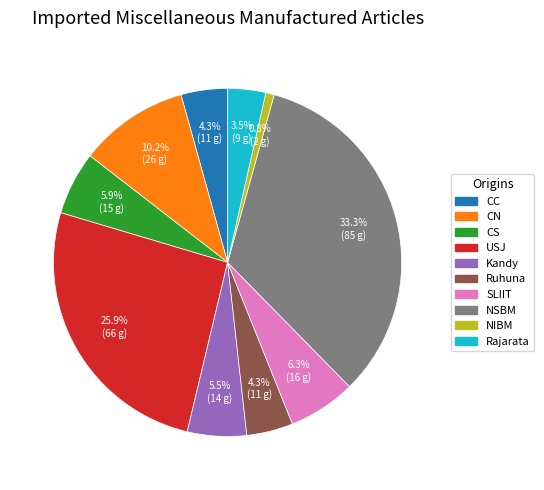

Combined, do CS and Kandy account for over 50%?

No